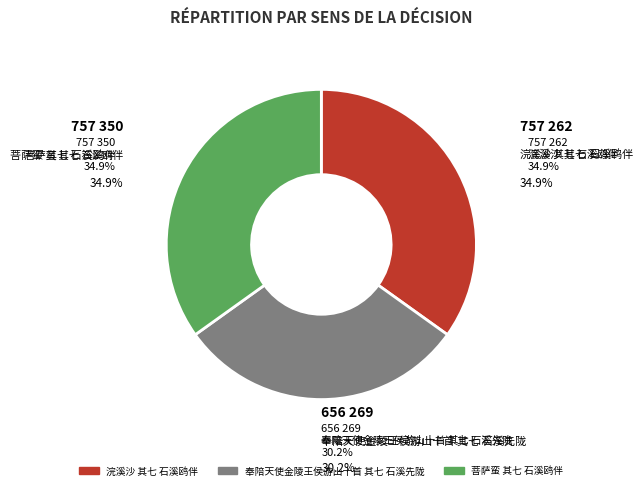

What is the change in value from 浣溪沙 其七 石溪鸥伴 to 菩萨蛮 其七 石溪鸥伴?

+88